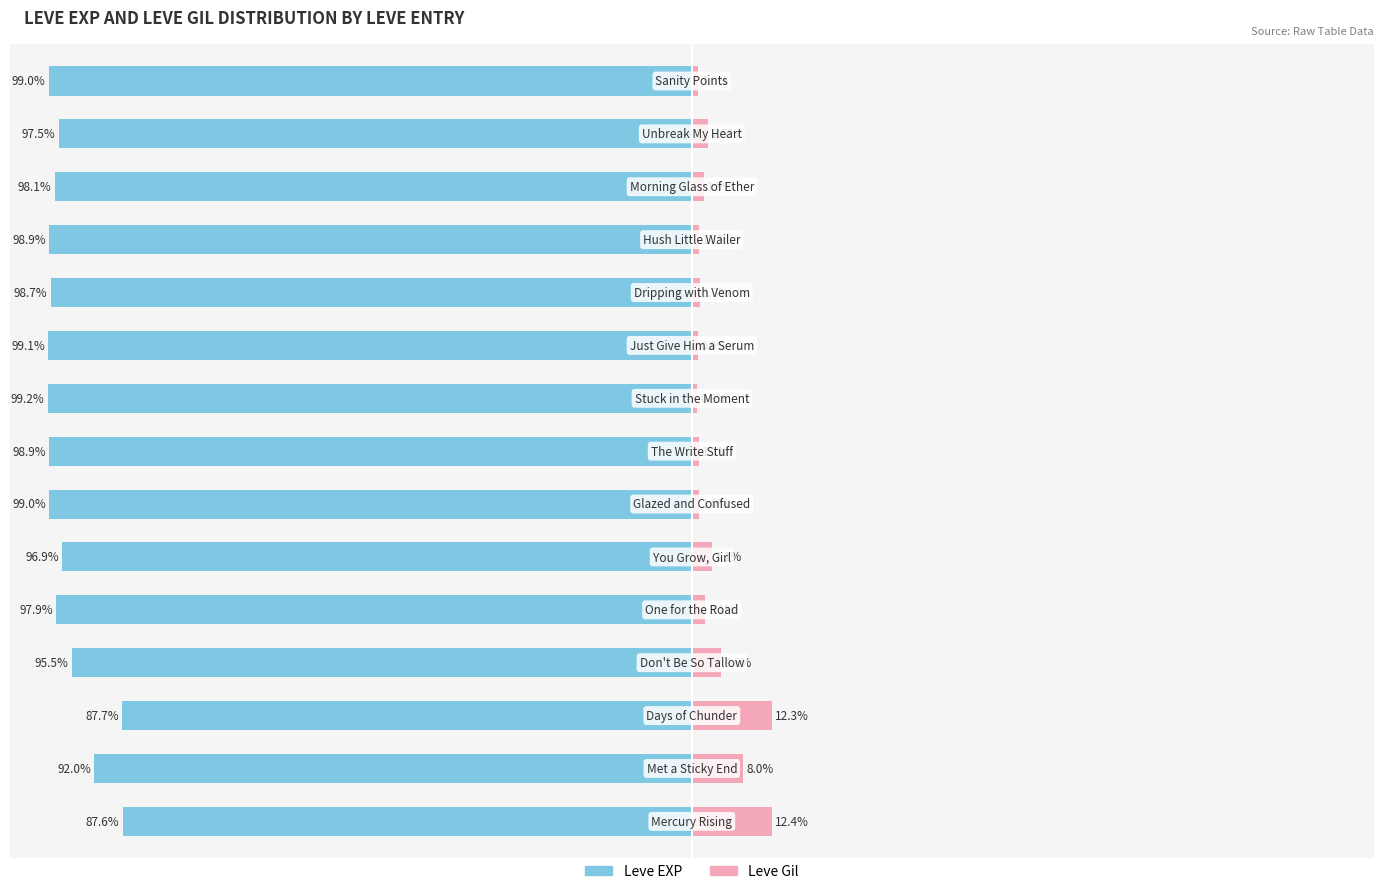

What is the difference between the maximum and minimum values in the Leve EXP series?

11.6